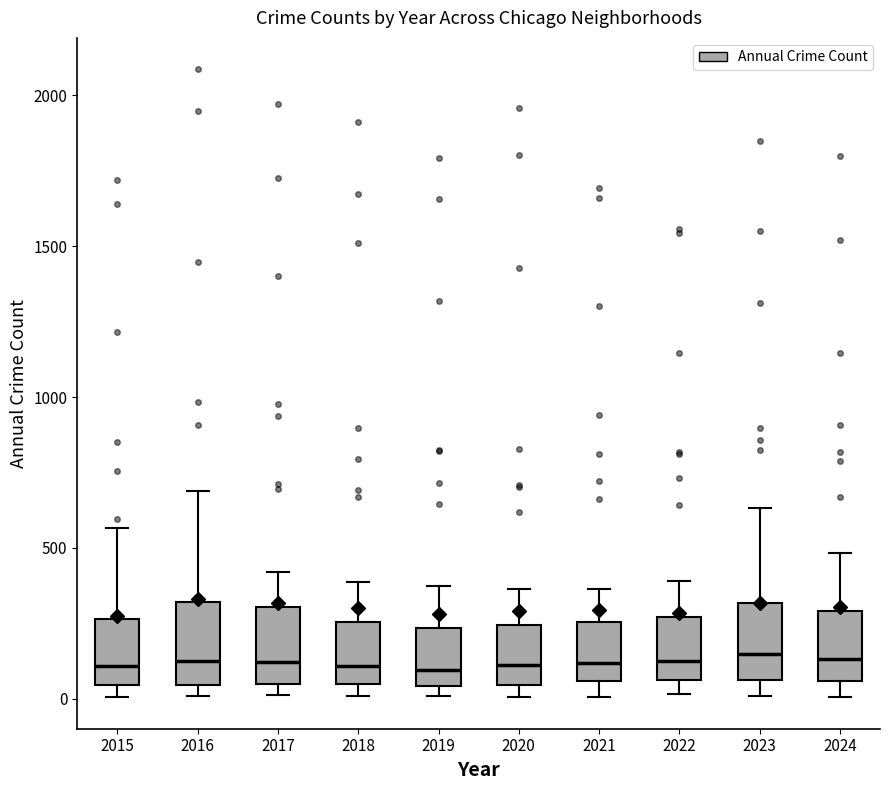

Where does the lower whisker of the box at x = 2024 end on the y-axis? The values are not printed on the chart, so give them approximately, as read against the axis.

0